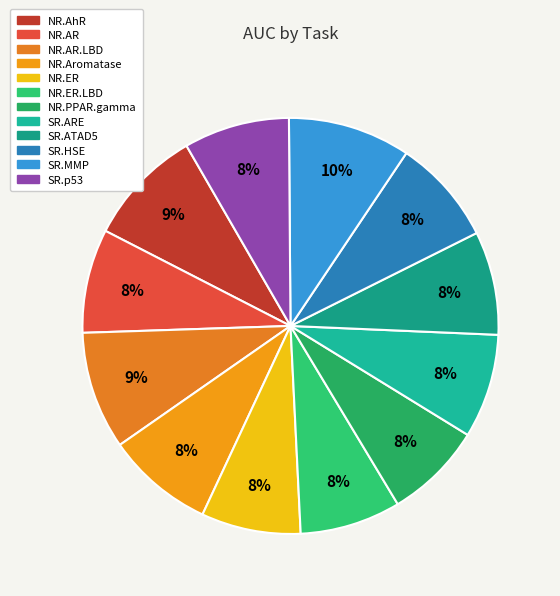

Which slice is the largest?

SR.MMP